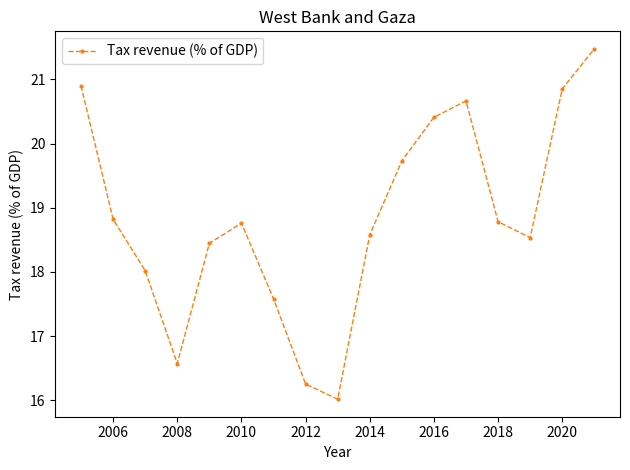

True or false: the data has more than 0 interior local peaks.

True